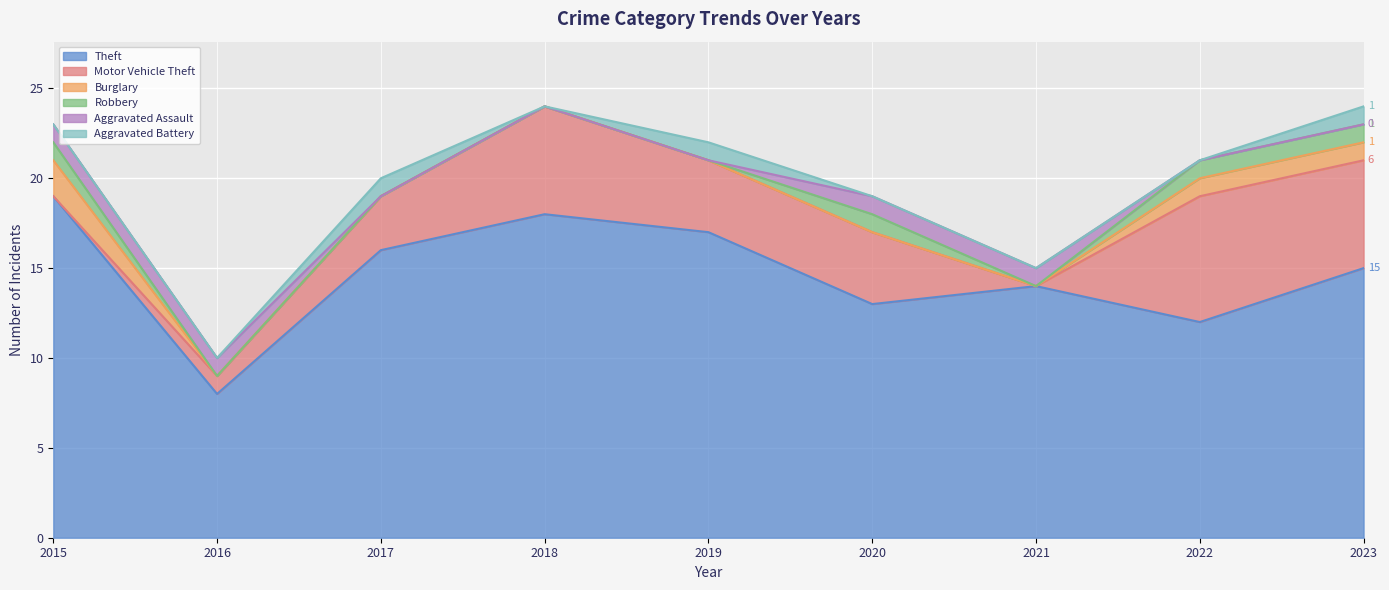

What is the spread (max minus min) of values at 2022?

12